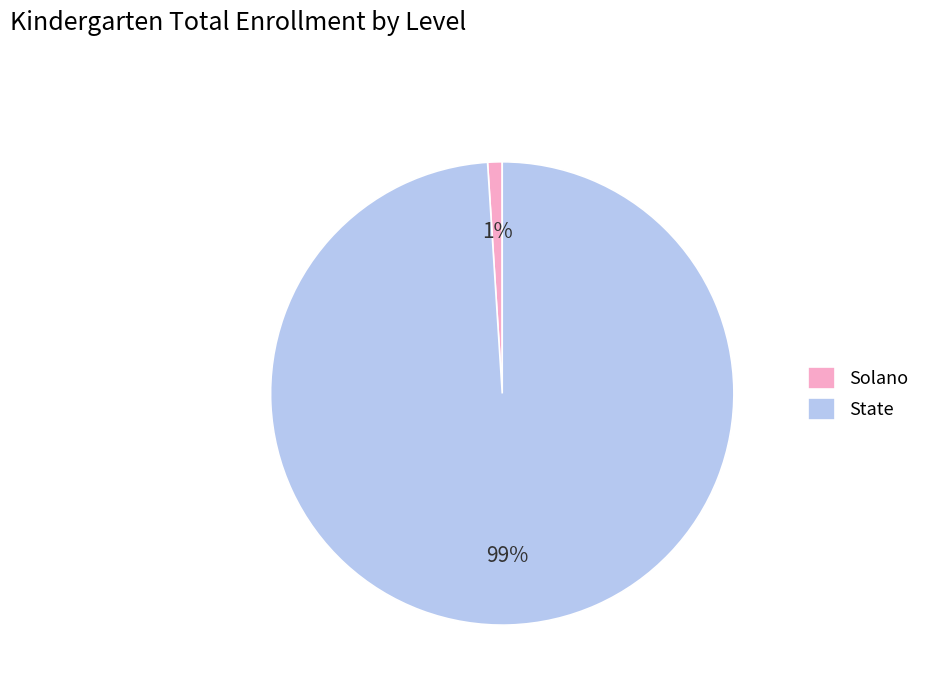

To the nearest percent, what is the difference between the largest and smallest slice percentages?

98%